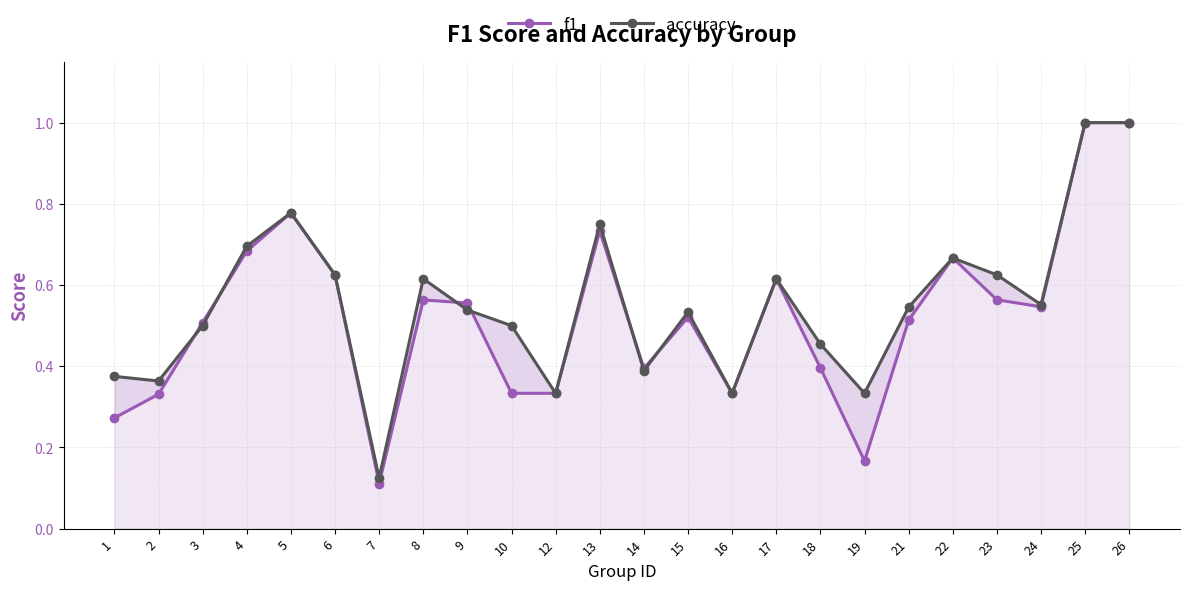

True or false: accuracy has more than 1 interior local peaks.

True